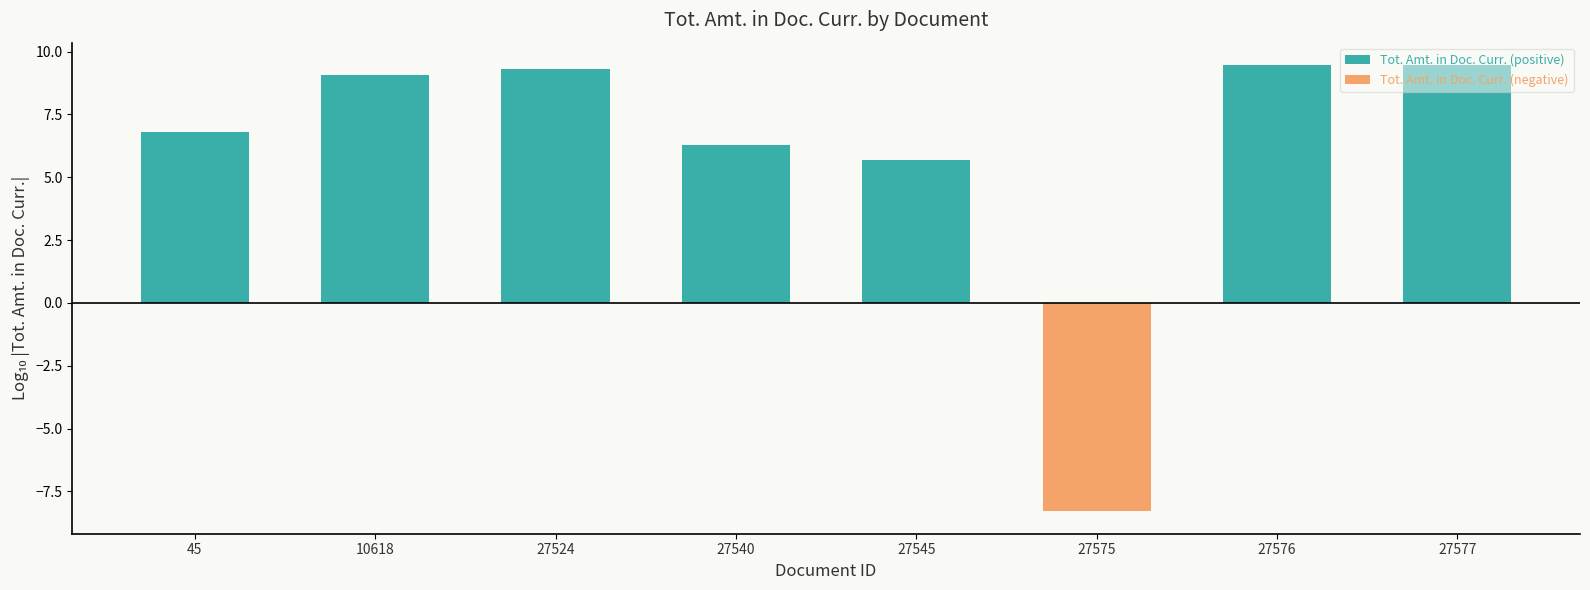

Reading right to left, transcribe all the data shown in this chart.

Tot. Amt. in Doc. Curr. (positive): 27577=9.5	27576=9.5	27575=0.0	27545=5.7	27540=6.3	27524=9.3	10618=9.1	45=6.8
Tot. Amt. in Doc. Curr. (negative): 27577=0.0	27576=0.0	27575=-8.3	27545=0.0	27540=0.0	27524=0.0	10618=0.0	45=0.0